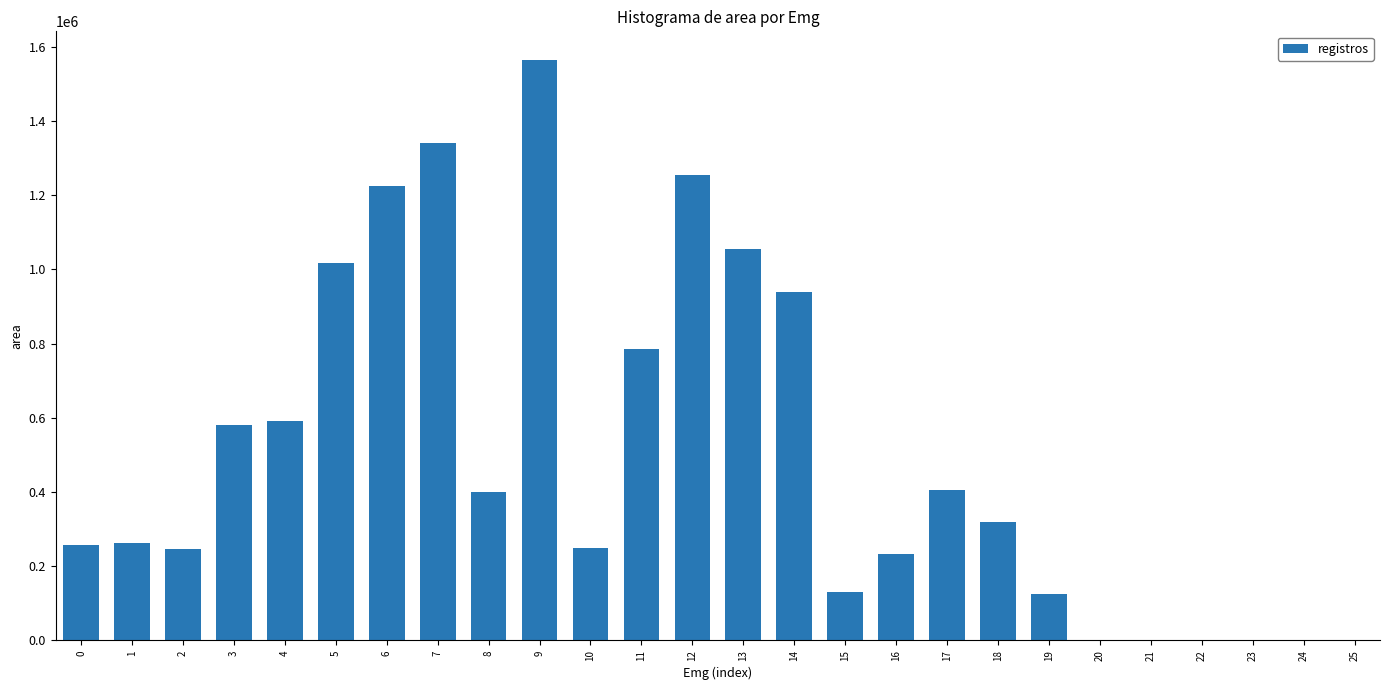

What is the sum of all values?

12985625